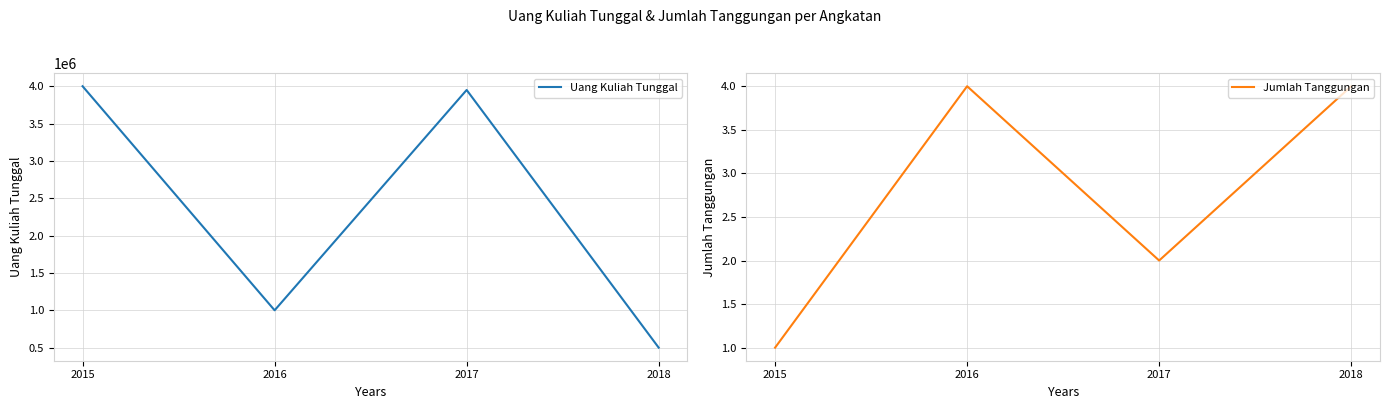

What is the minimum value shown in the chart?

1